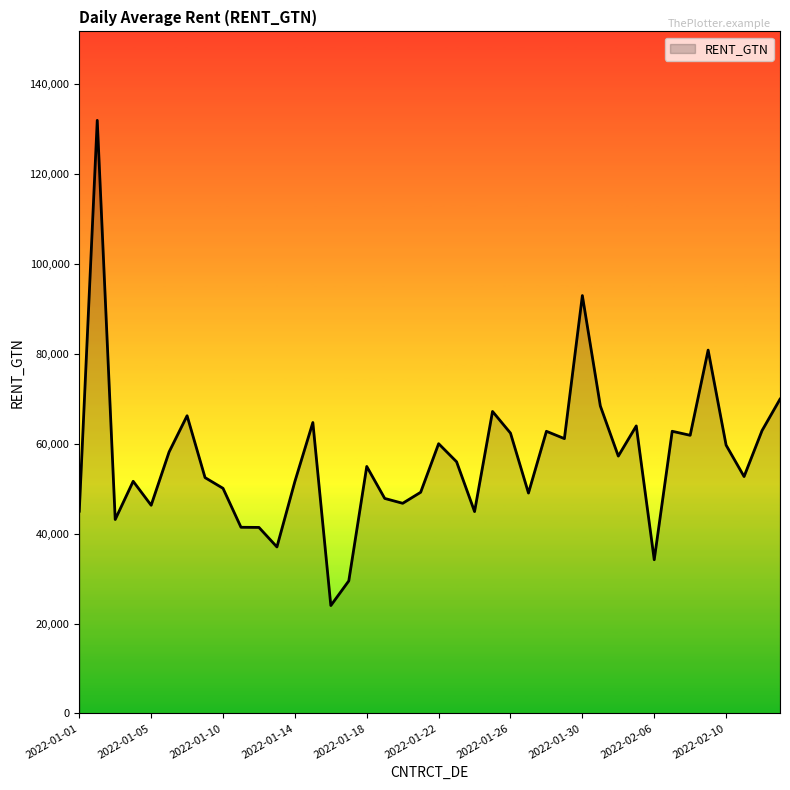

What is the minimum value shown in the chart?

24000.0